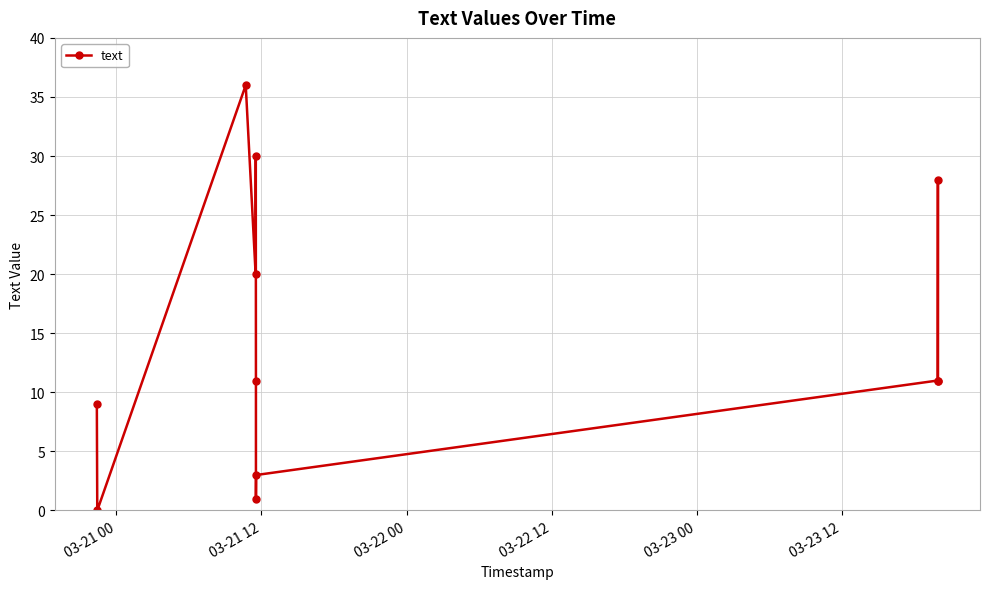

True or false: the data has more than 2 interior local peaks.

True